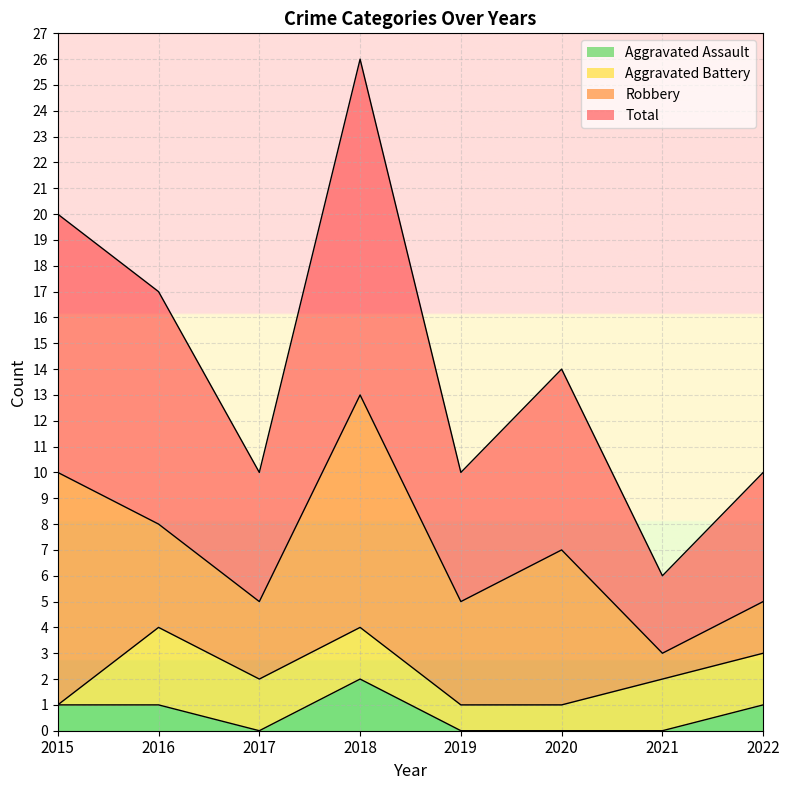

At how many categories does at least one series exceed 19?

2